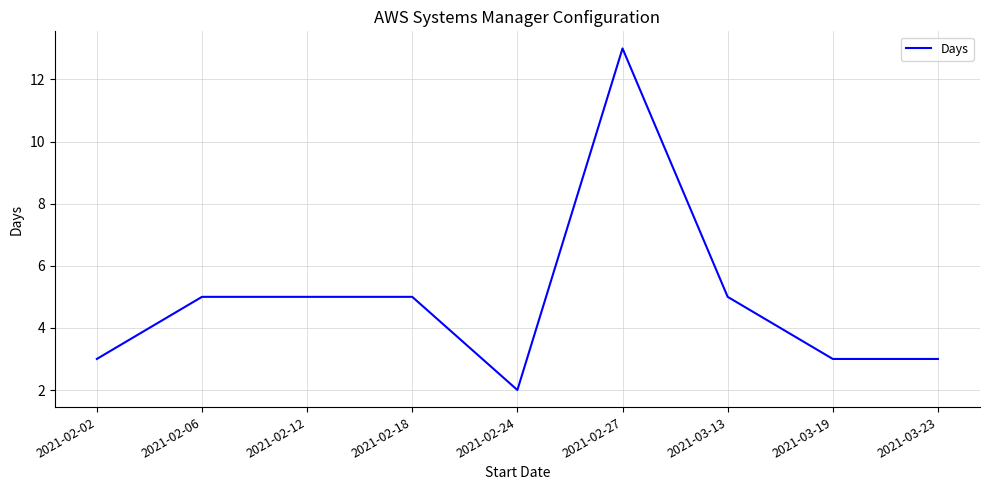

What is the maximum value shown in the chart?

13